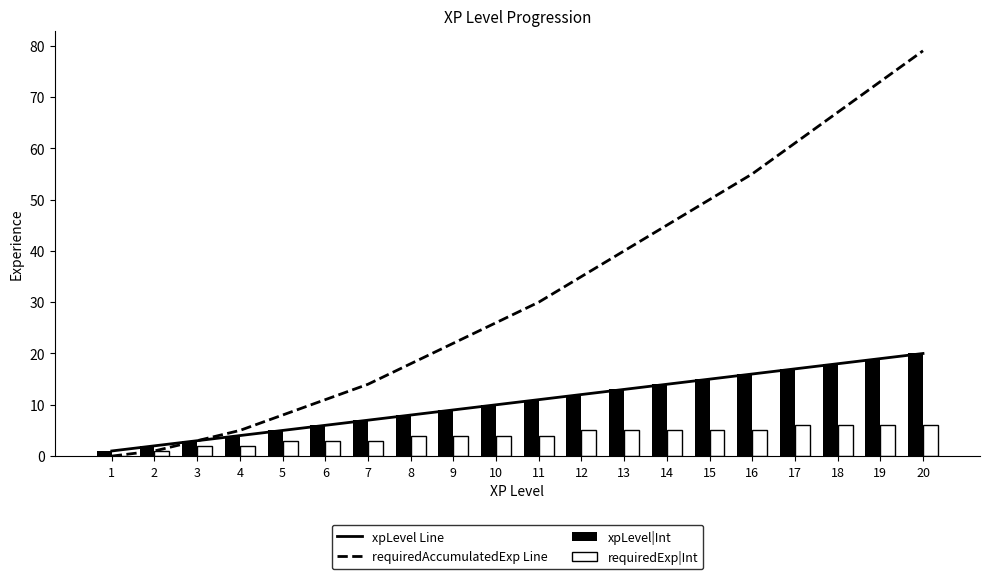

Is it true that xpLevel Line equals 9 at 5?

False